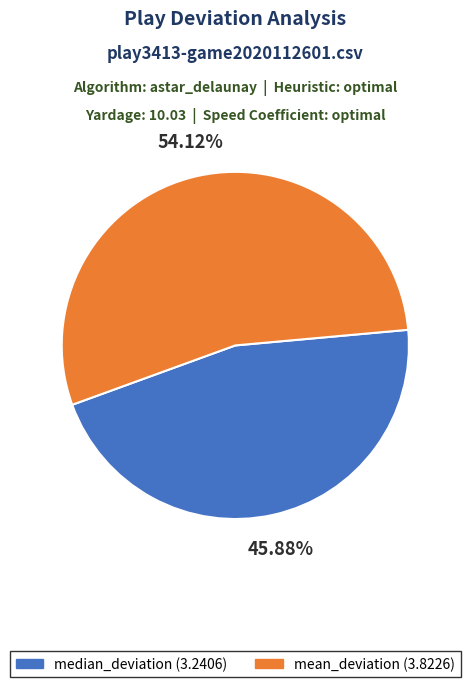

To the nearest percent, what percentage of the pie is median_deviation?

46%